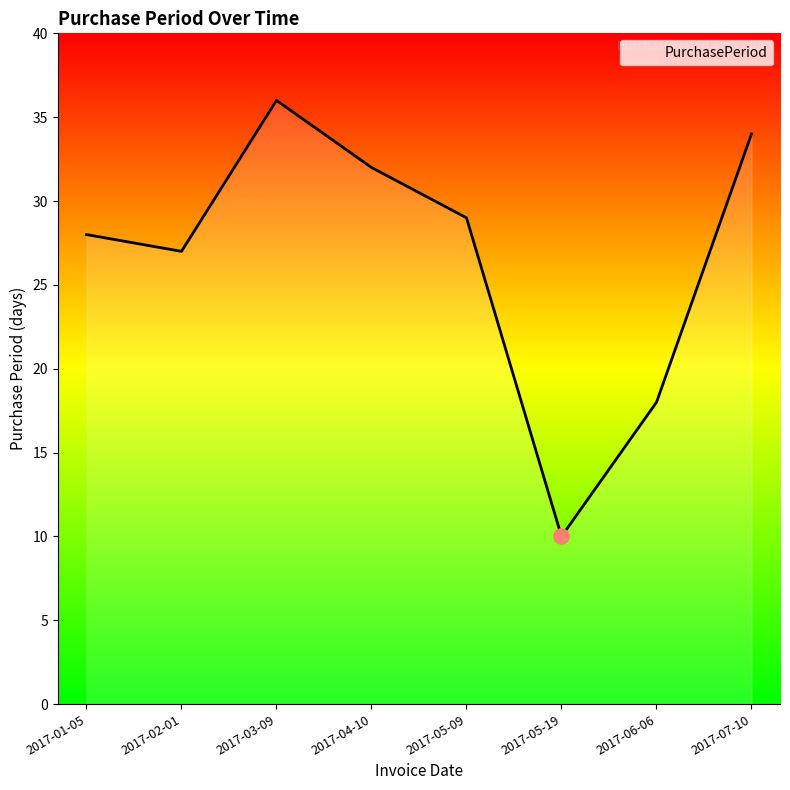

Which has a higher value, 2017-02-01 or 2017-05-19?

2017-02-01